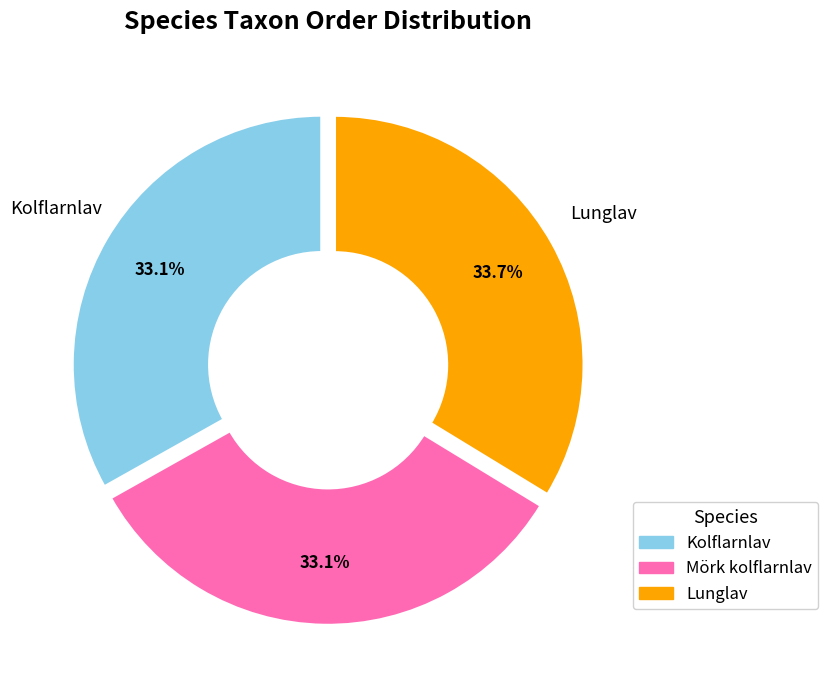

Is Lunglav the majority of the pie?

No